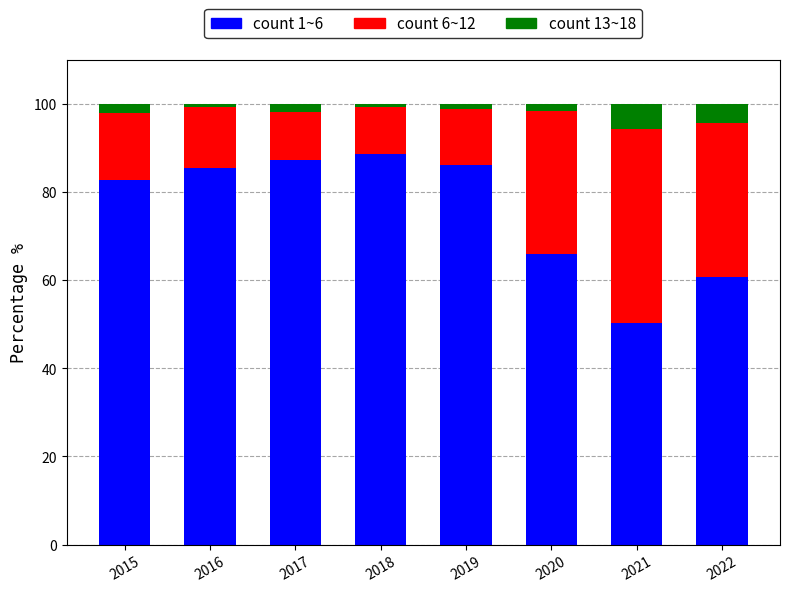

How many values in the count 1~6 series are below 85?

4